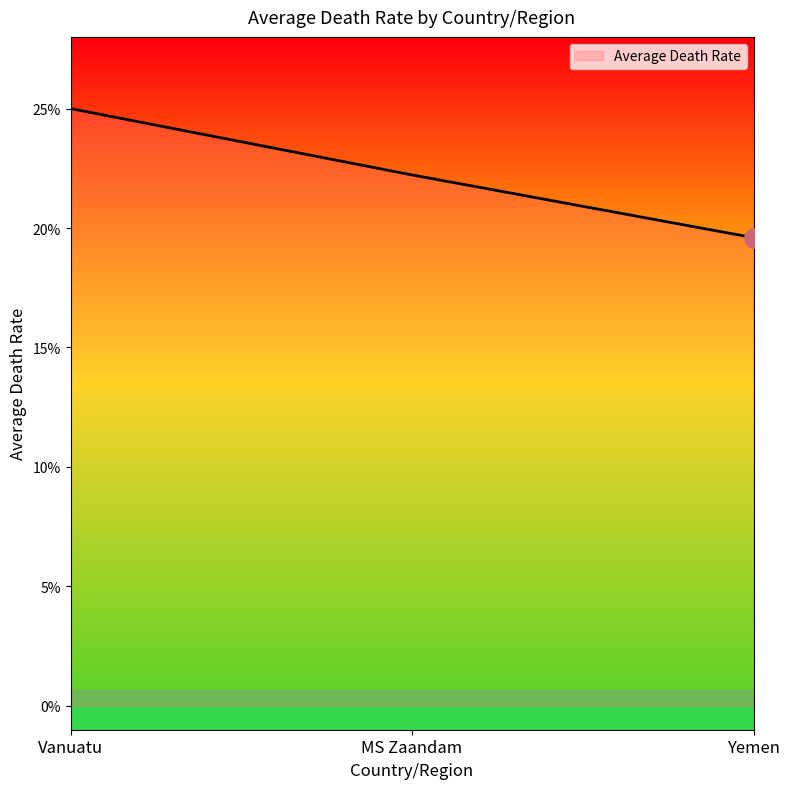

The value at MS Zaandam is 0.3. True or false?

False